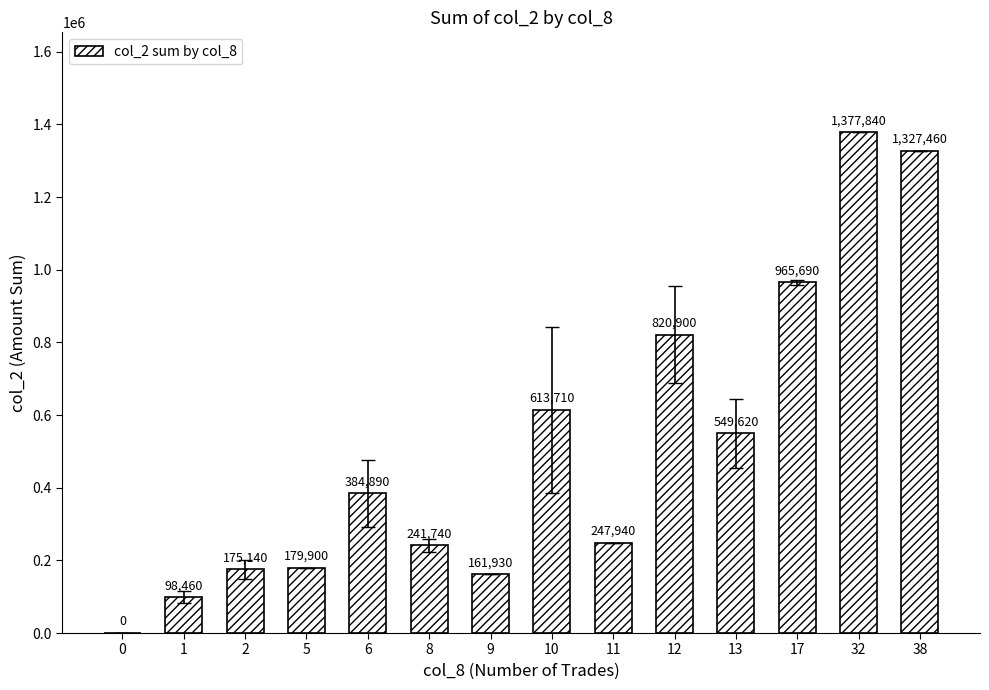

Count the number of categories in the chart.

14